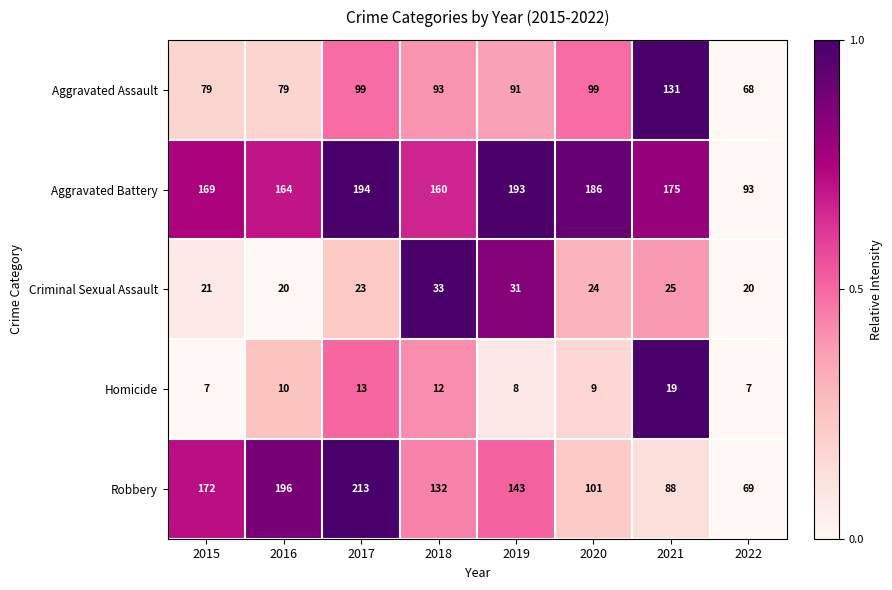

What is the difference between the Robbery values at 2021 and 2019?

55